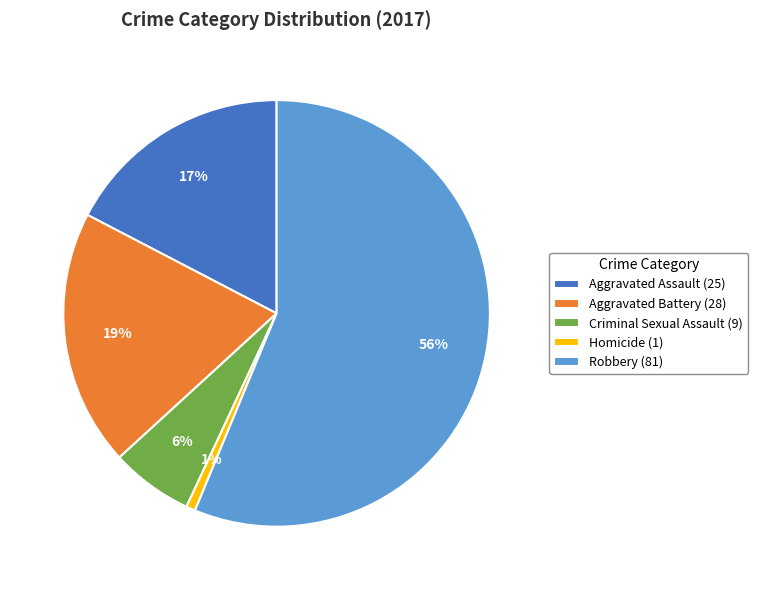

To the nearest percent, what portion does Criminal Sexual Assault represent?

6%